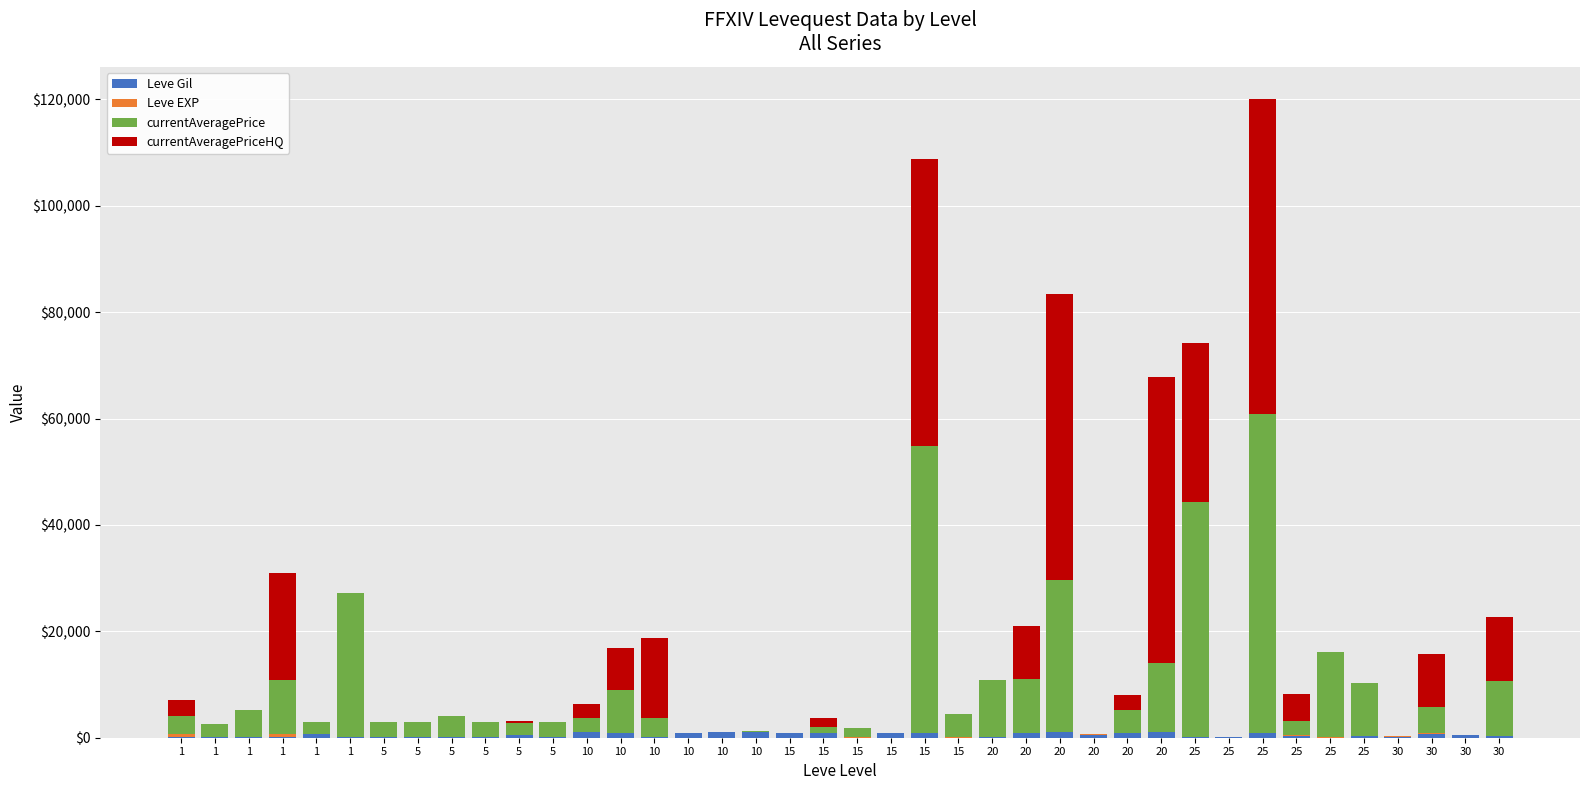

True or false: currentAveragePrice has a value of 23066 at 25.

False